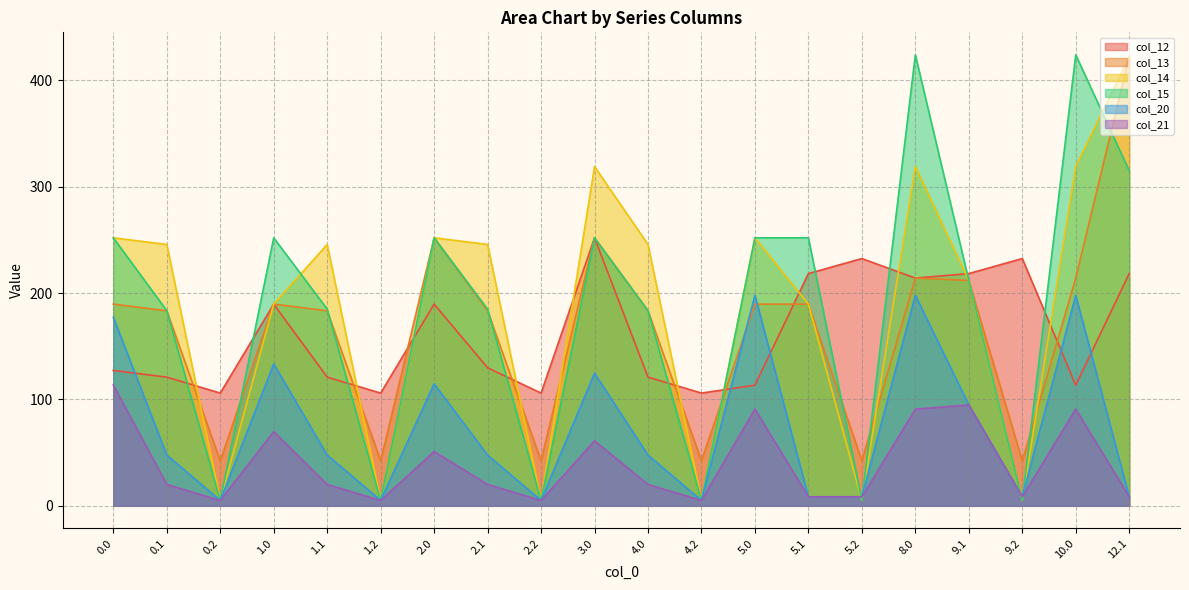

Between which two adjacent categories do col_14 and col_12 first intersect?

0.1 and 0.2